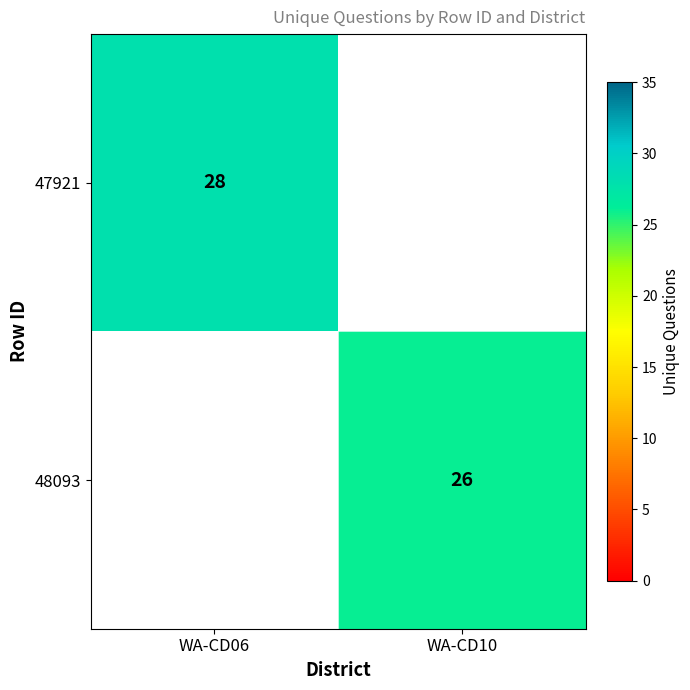

True or false: 47921 has a value of 28 at WA-CD06.

True